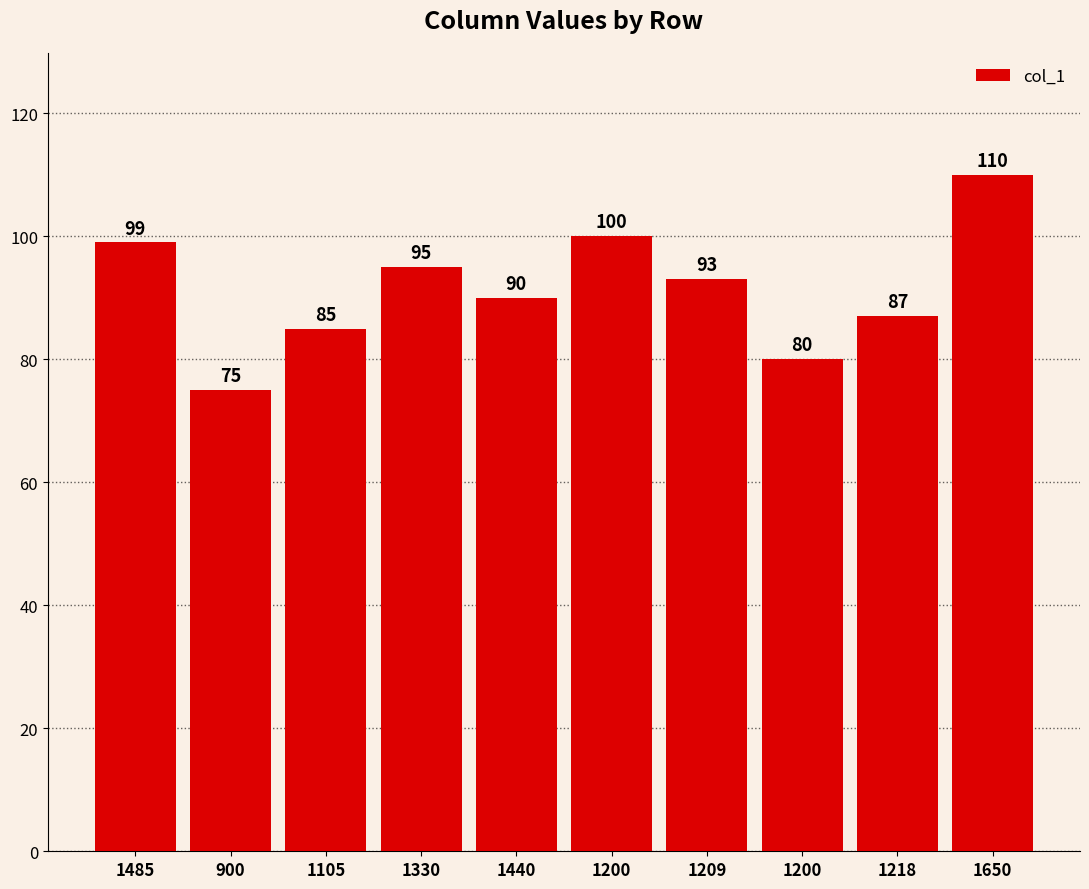

What is the value of the 9th bar from the left?

87